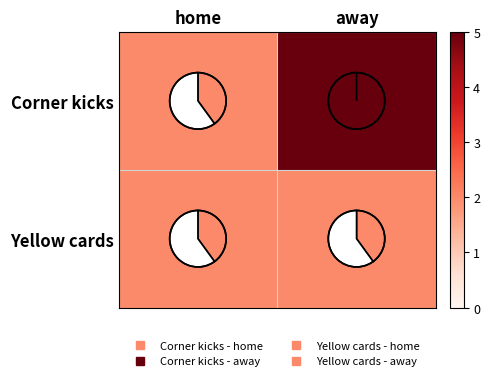

Reading left to right, list all the values displayed in this chart.

row_0: home=2	away=5
row_1: home=2	away=2